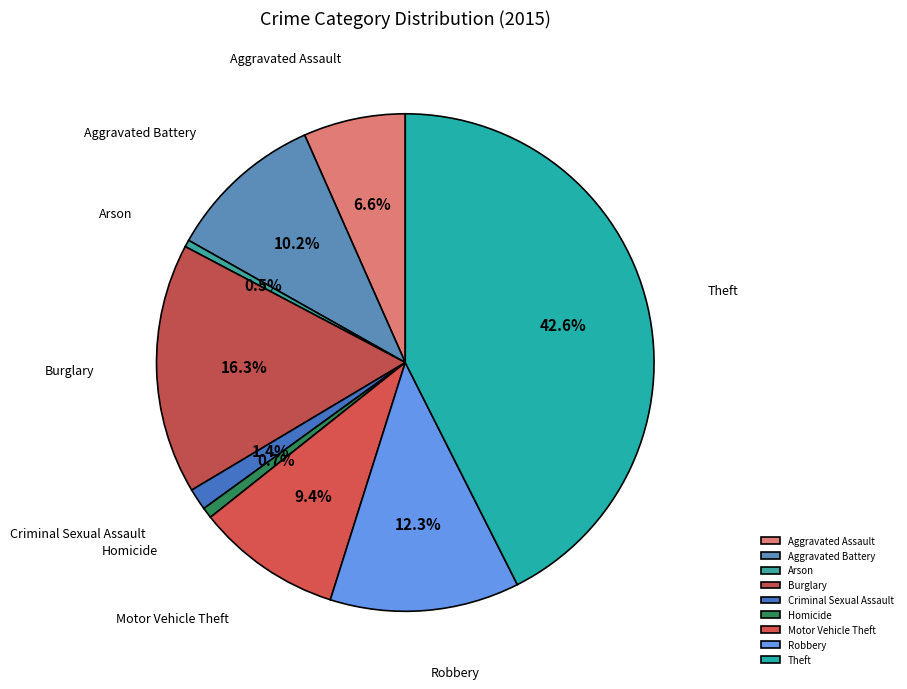

Is the sum of Motor Vehicle Theft and Burglary greater than half?

No